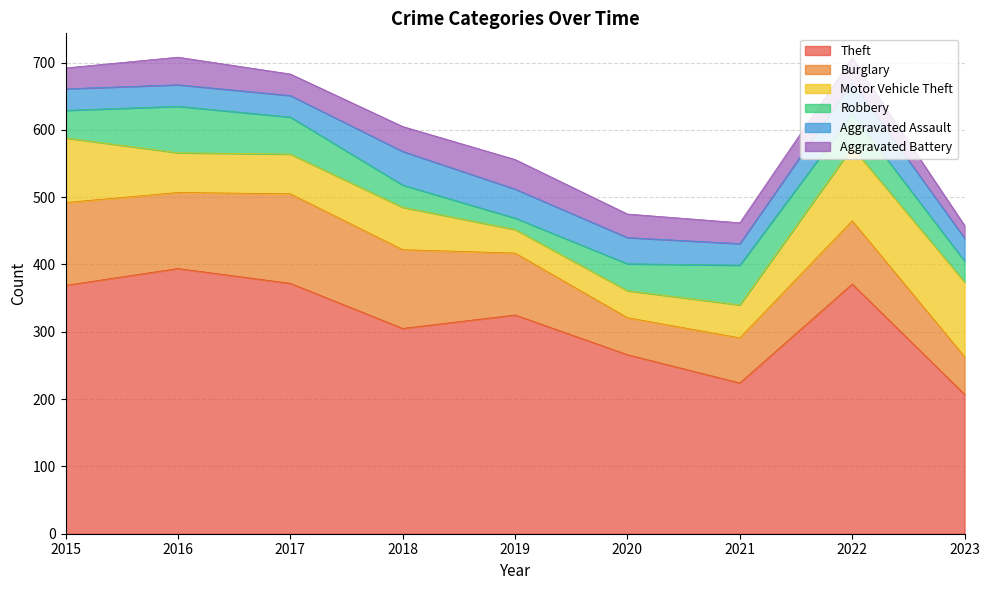

Which series has the largest range (max minus min)?

Theft